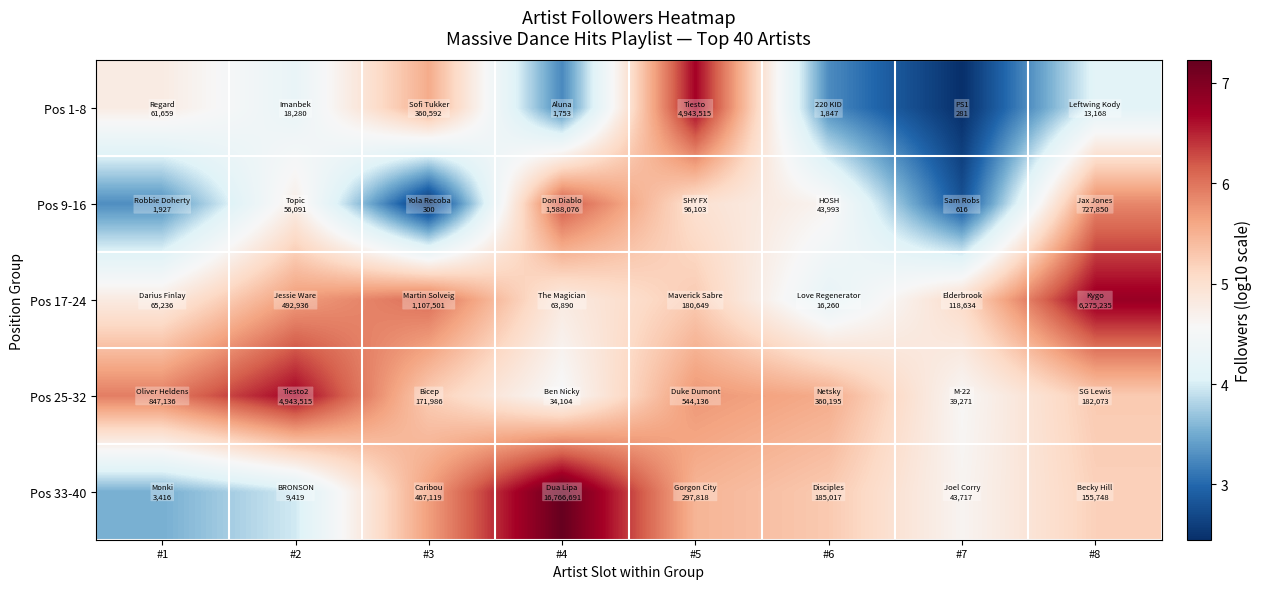

At how many categories does at least one series exceed 6?

5